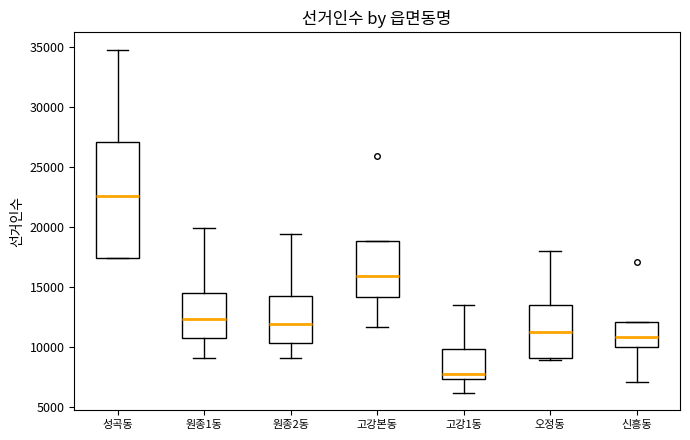

Which box's median line is the lowest?

고강1동